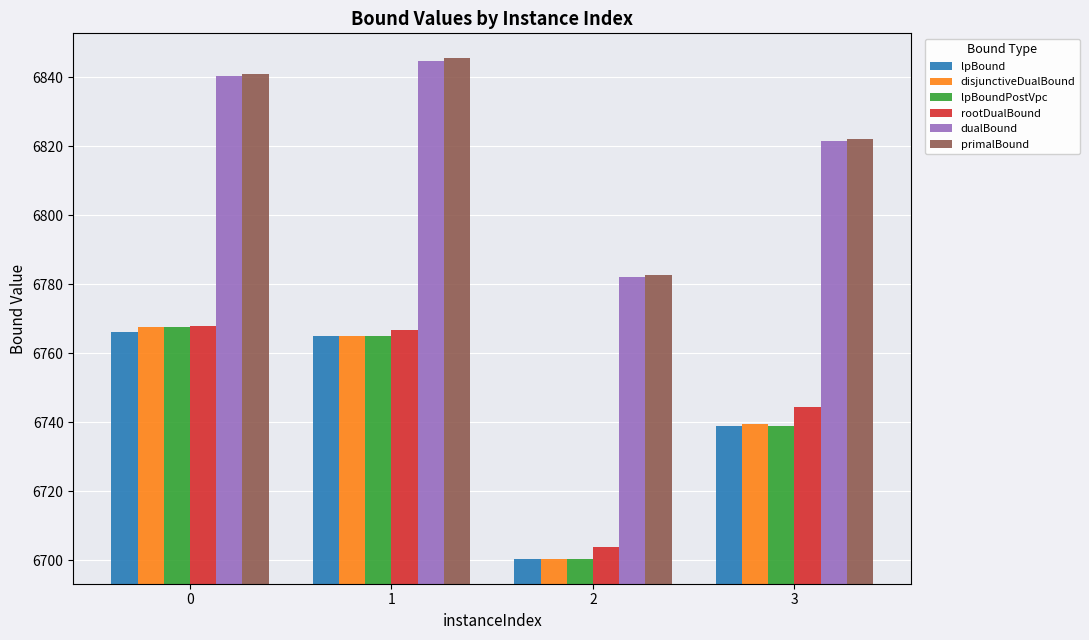

Reading left to right, list all the values displayed in this chart.

lpBound: 0=6766.2	1=6765.1	2=6700.5	3=6738.8
disjunctiveDualBound: 0=6767.7	1=6765.2	2=6700.5	3=6739.6
lpBoundPostVpc: 0=6767.7	1=6765.1	2=6700.5	3=6738.8
rootDualBound: 0=6768.0	1=6766.9	2=6703.9	3=6744.5
dualBound: 0=6840.3	1=6844.8	2=6782.2	3=6821.5
primalBound: 0=6841.0	1=6845.5	2=6782.9	3=6822.2